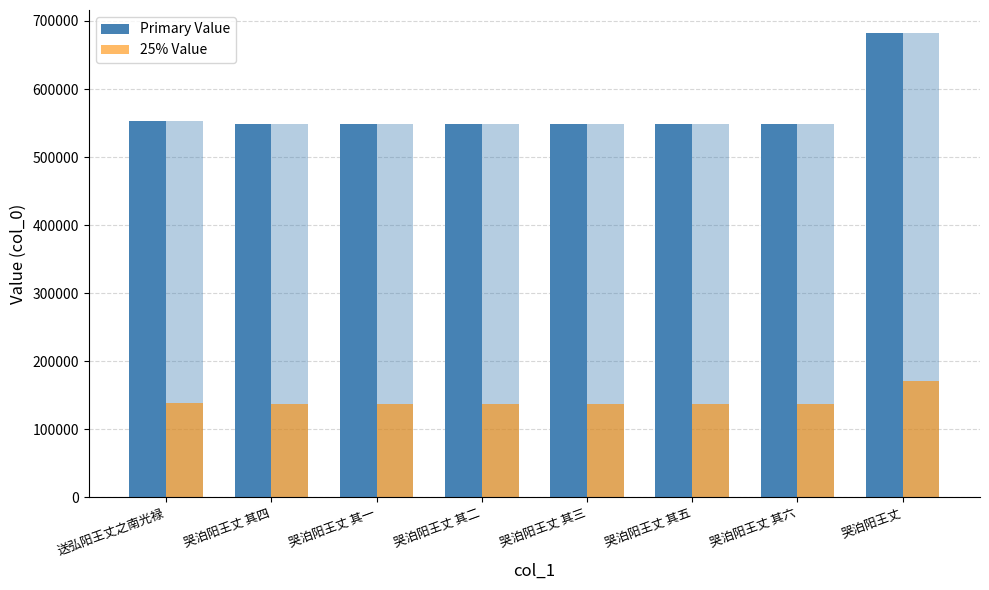

Is it true that Primary Value equals 682070 at 哭泊阳王丈?

True